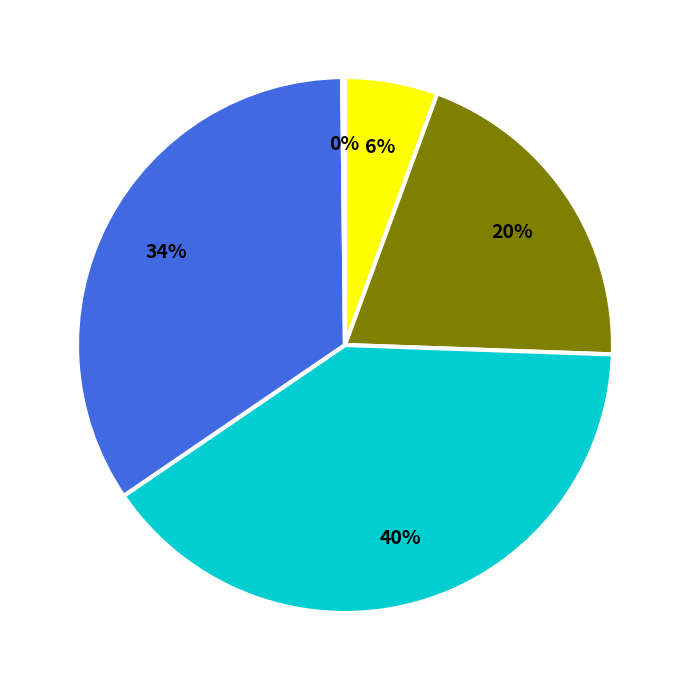

Does any single category account for the majority?

No